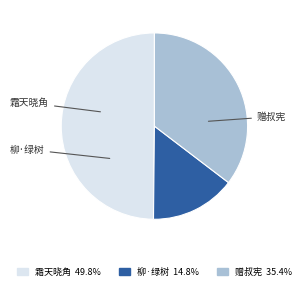

Is there a majority slice in this chart?

No